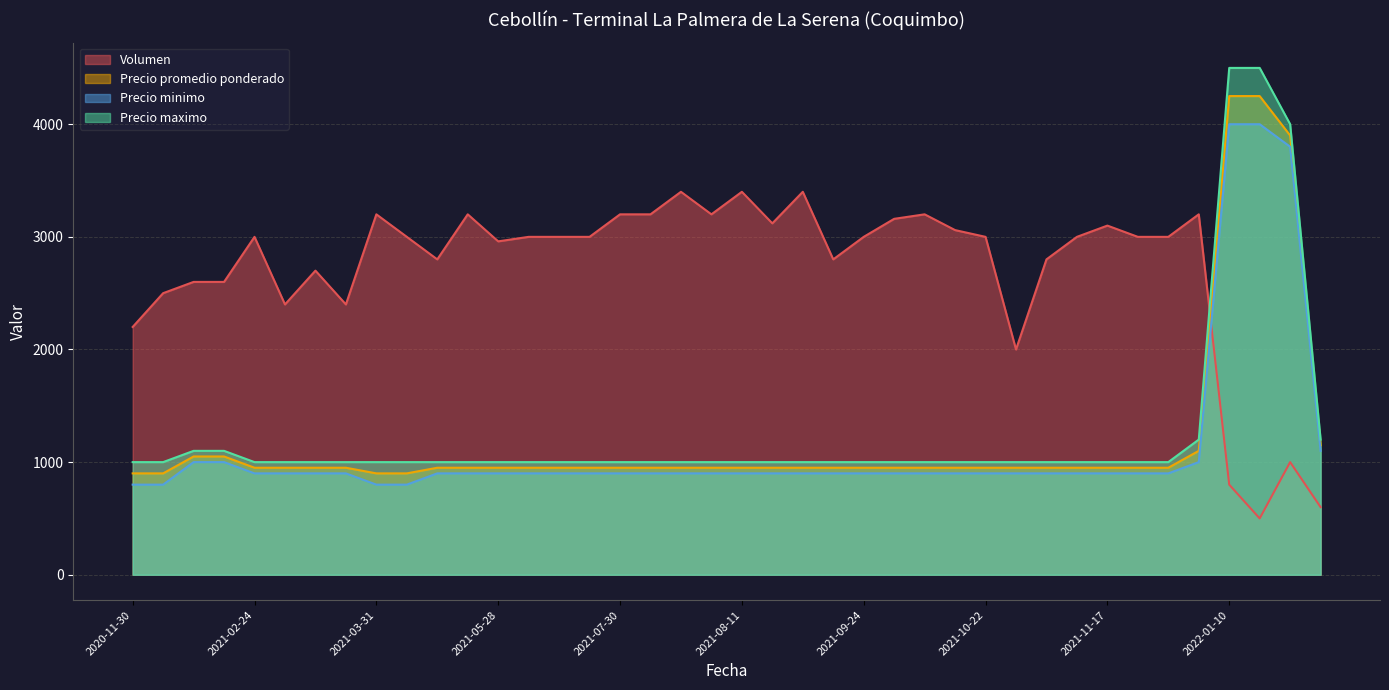

True or false: Precio promedio ponderado and Precio maximo intersect in this chart.

False